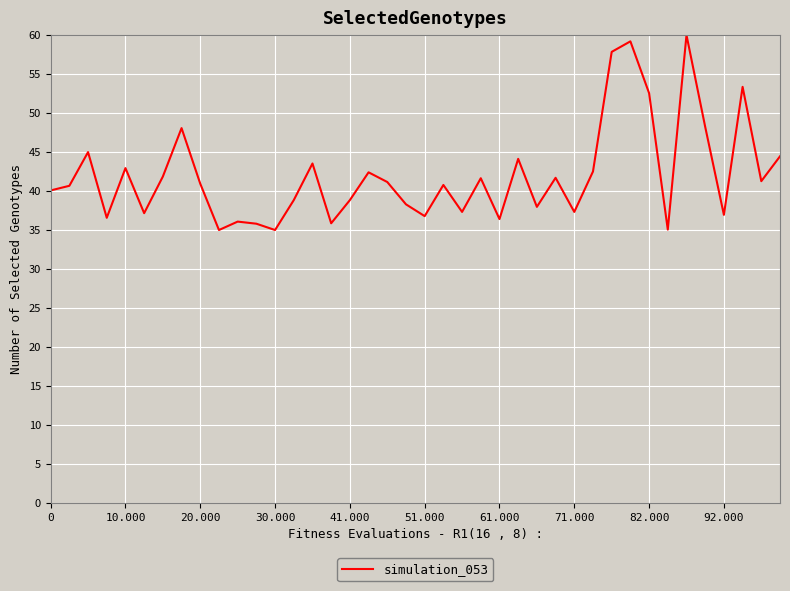

What is the difference between the maximum and minimum values?

25.0